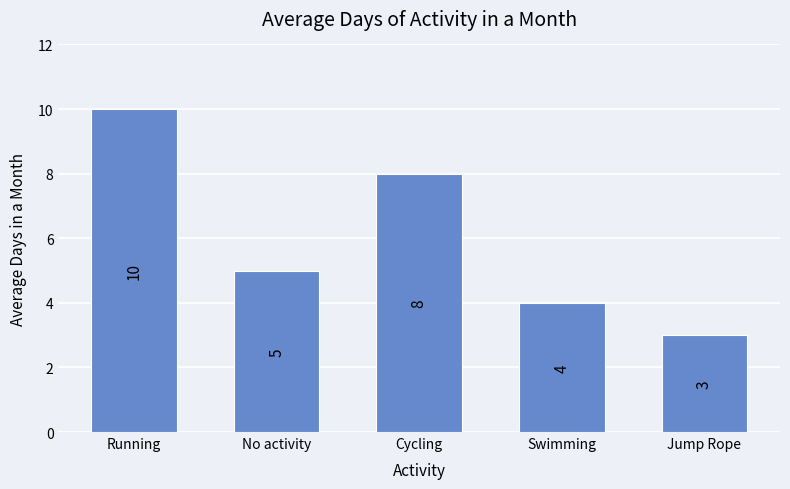

At which label is the value closest to 6?

No activity